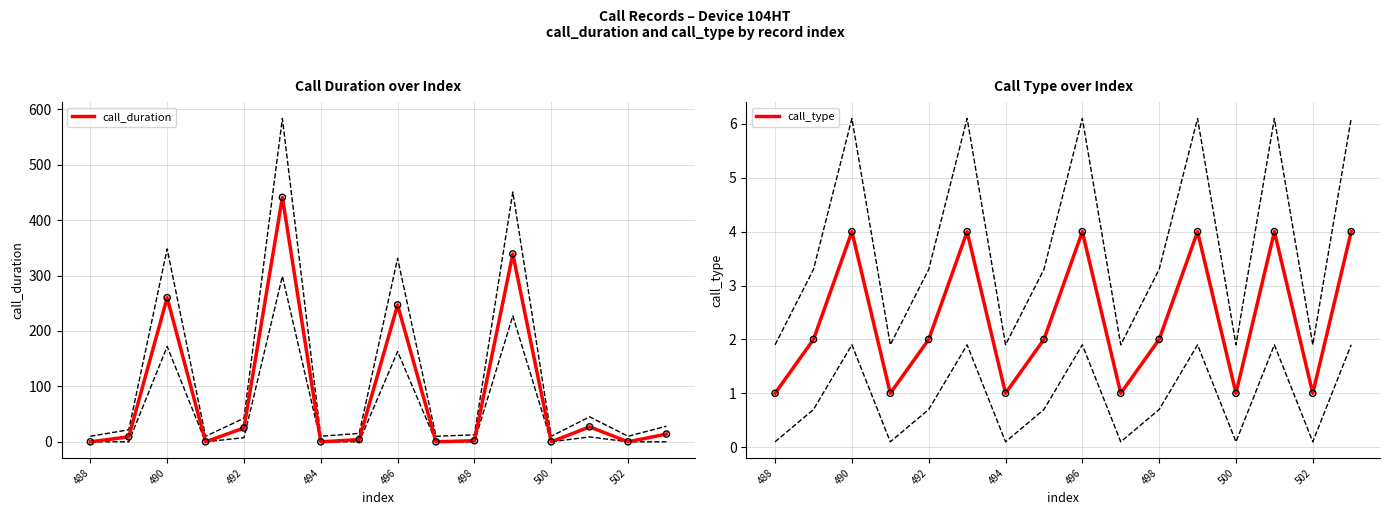

Which series has the largest Y range (max minus min)?

call_duration